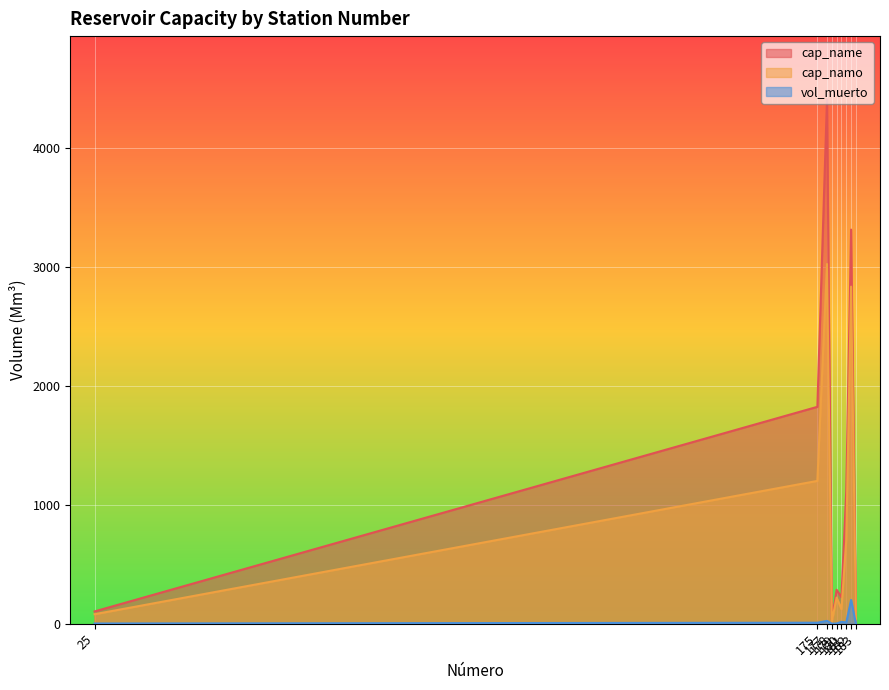

Which series has the widest spread of values?

cap_name